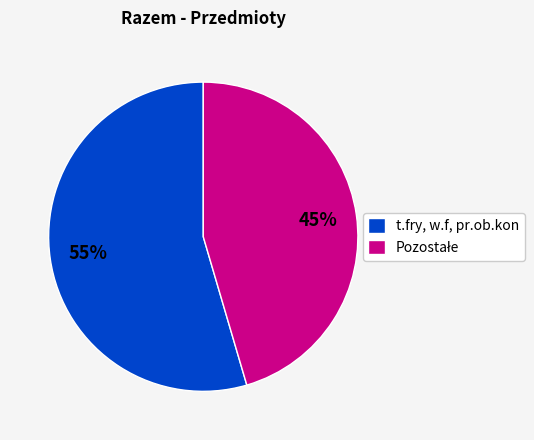

Which category has the biggest portion of the pie?

t.fry, w.f, pr.ob.kon